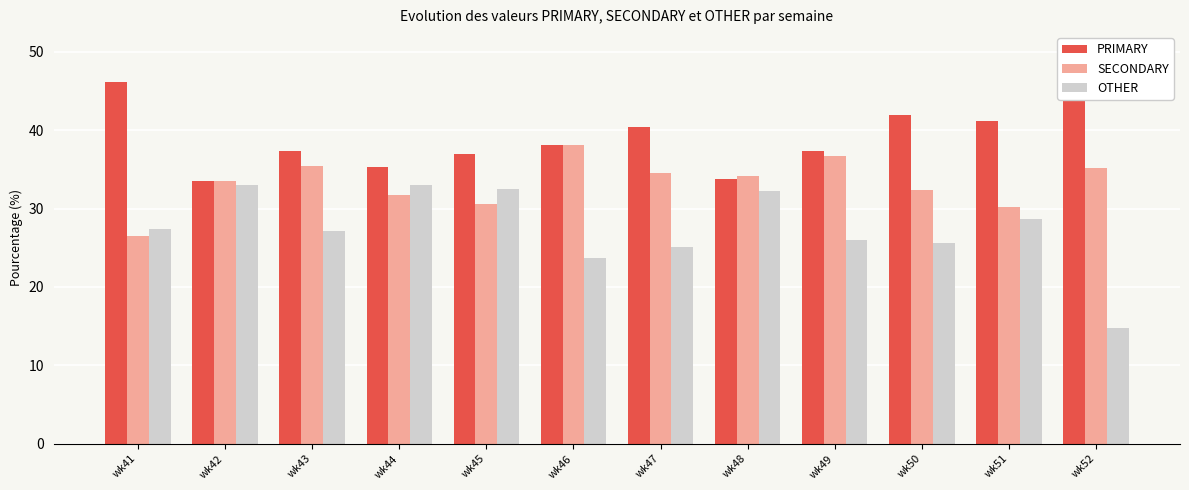

Which series has the largest range (max minus min)?

OTHER